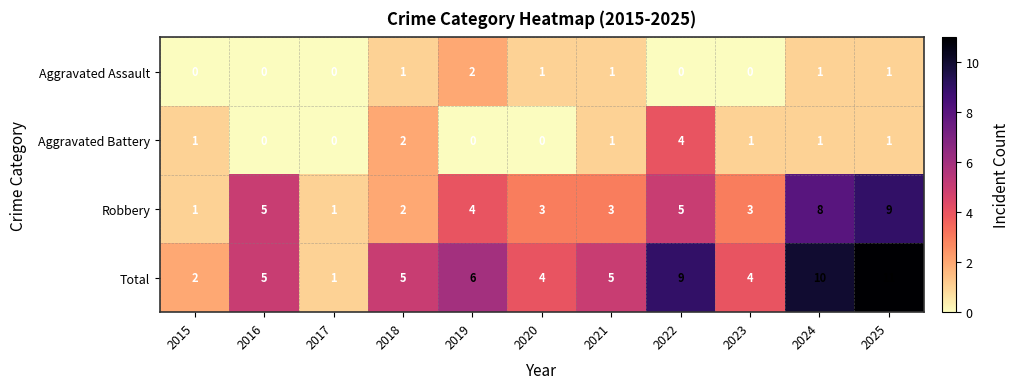

Which series has the widest spread of values?

Total